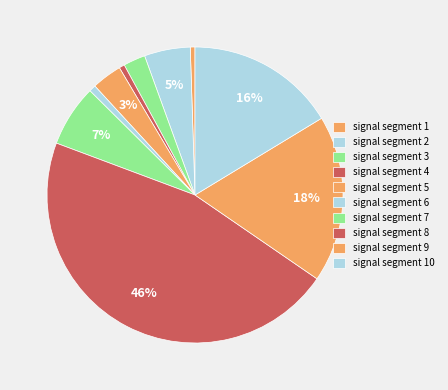

Which category has the smallest portion of the pie?

signal segment 1